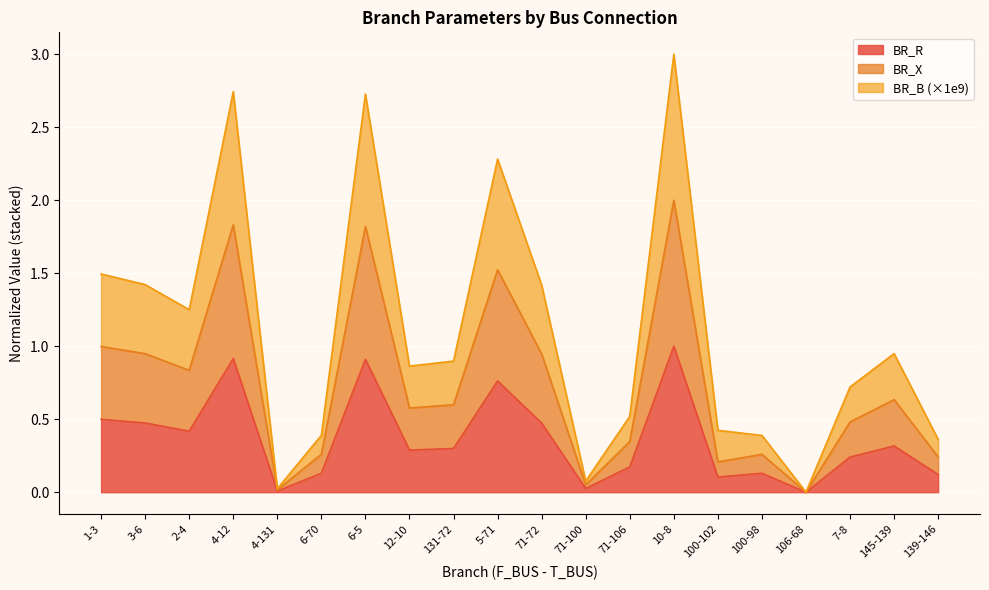

List the series in order of their peak value, lowest first.

BR_R, BR_X, BR_B